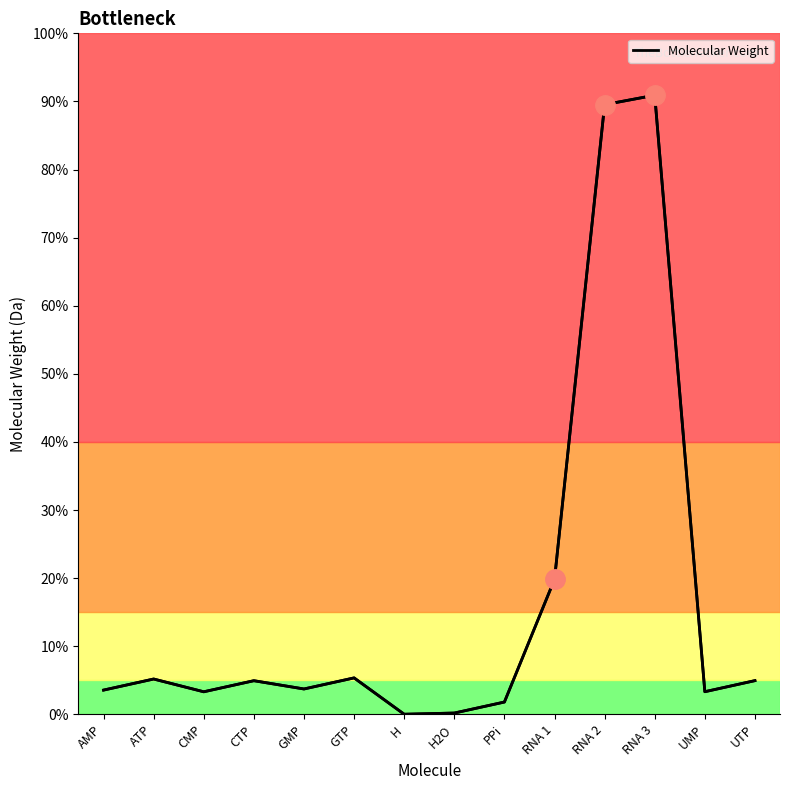

Does the chart display data point markers on the line(s)?

No